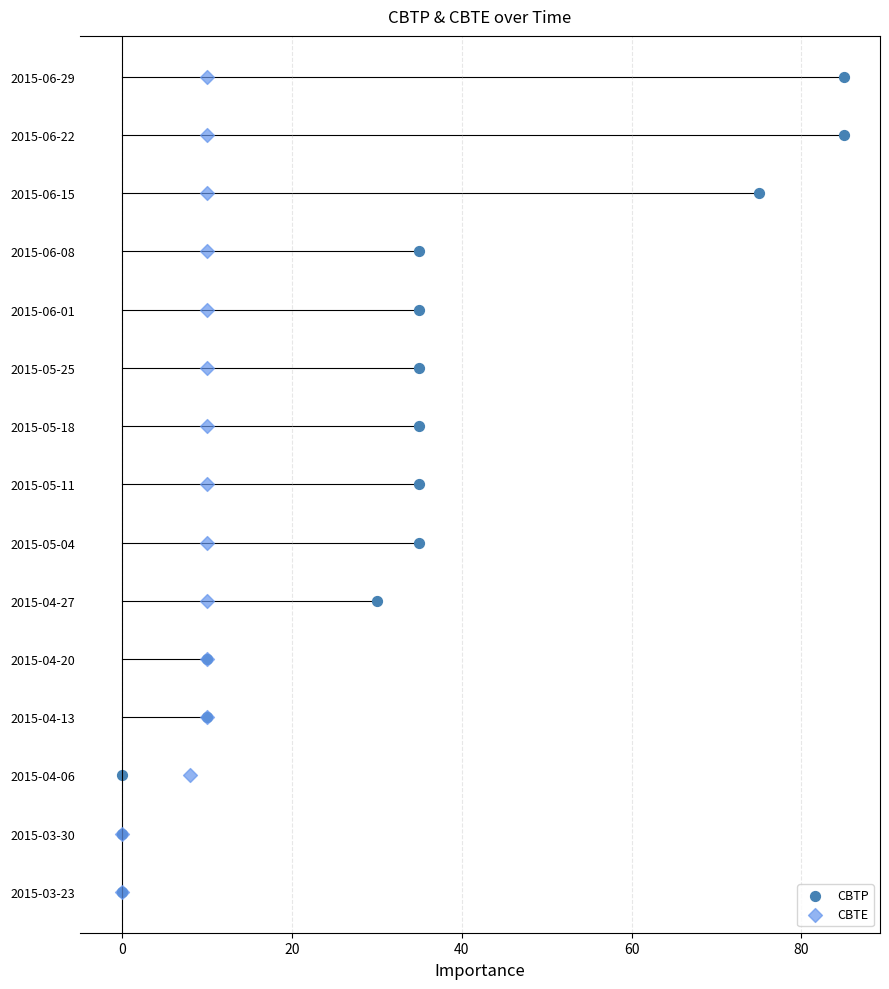

What are all the series names shown in the legend?

CBTP, CBTE